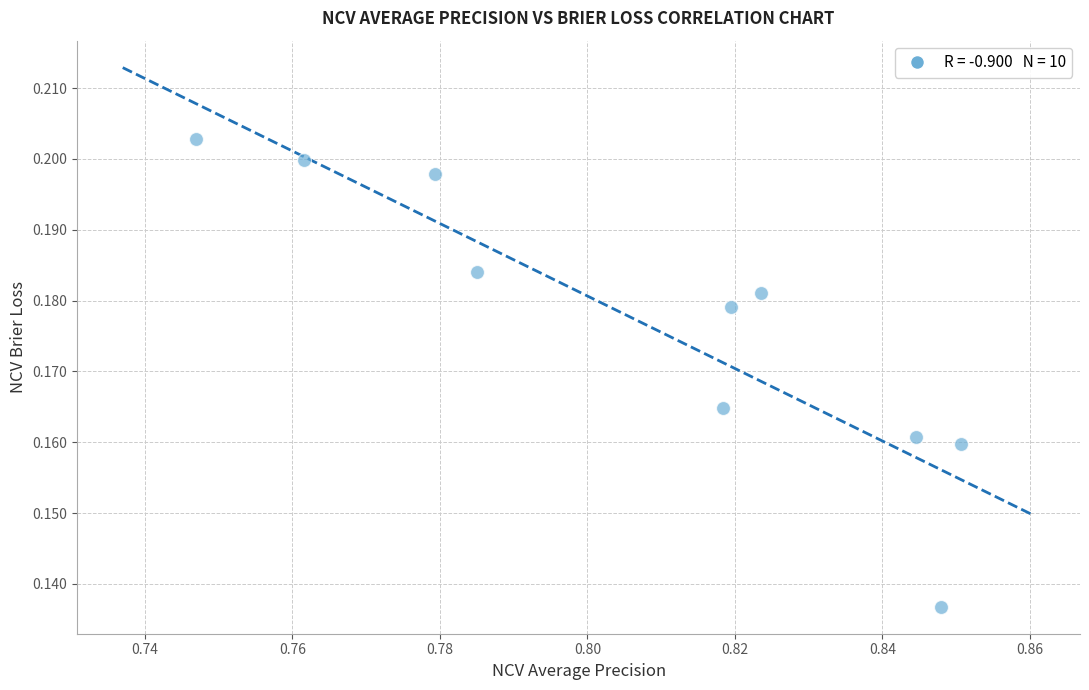

What is the average X value?

0.8